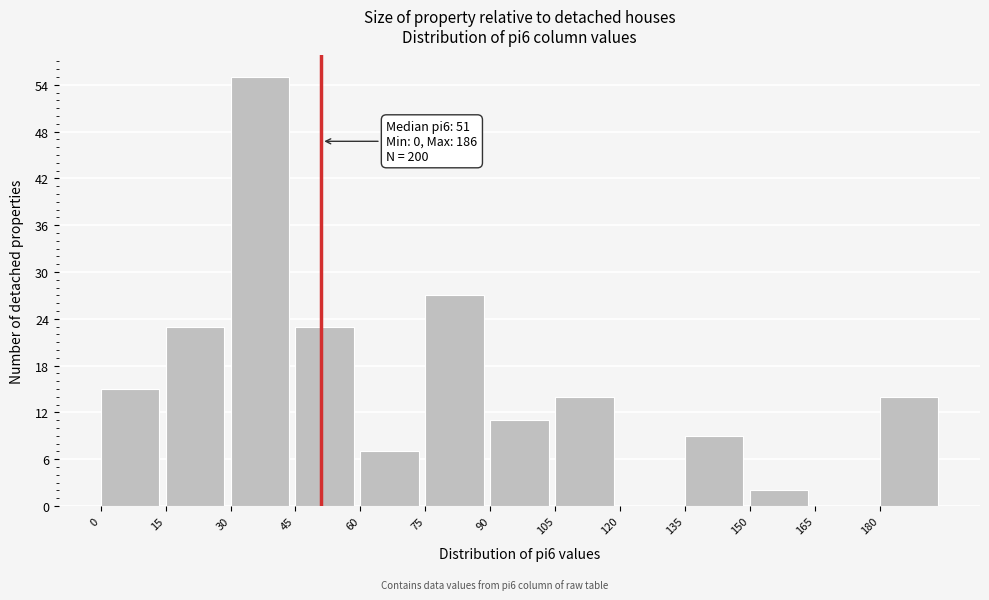

Over which range of the x-axis is the bar tallest?

30 to 45